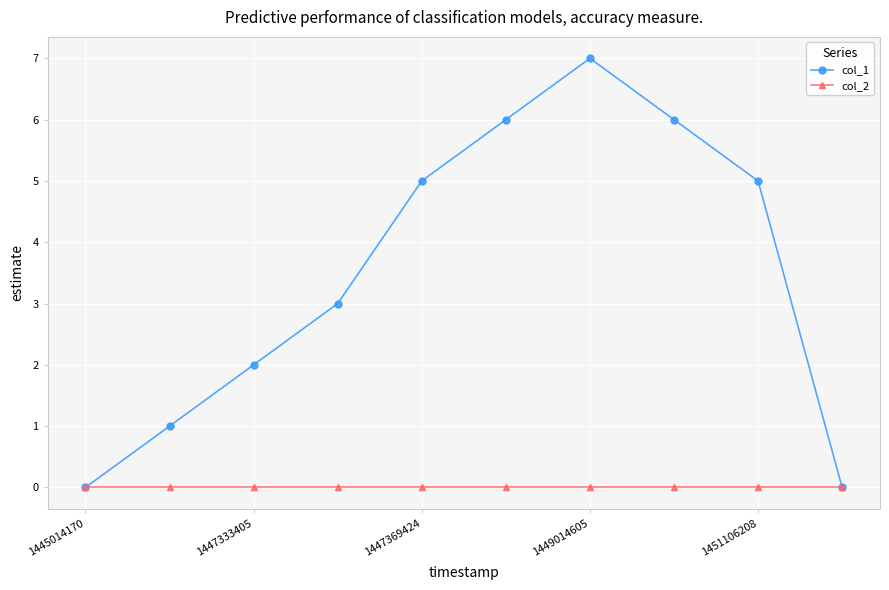

Count the number of categories in the chart.

10